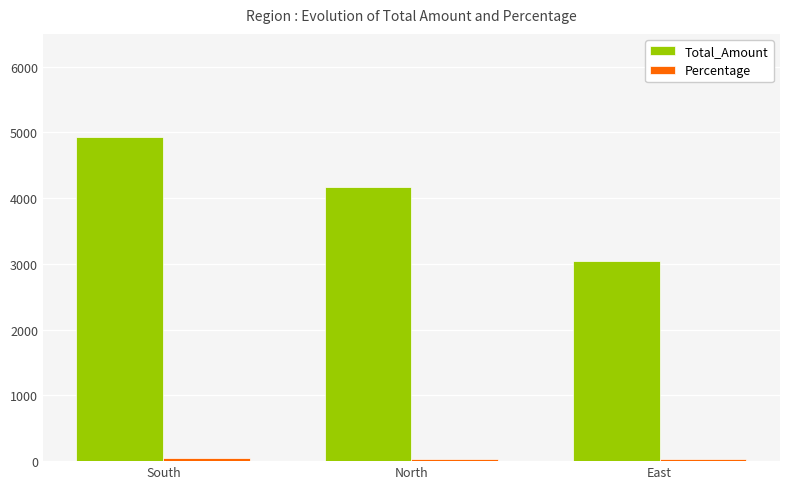

What is the average value of the Total_Amount series?

4047.6